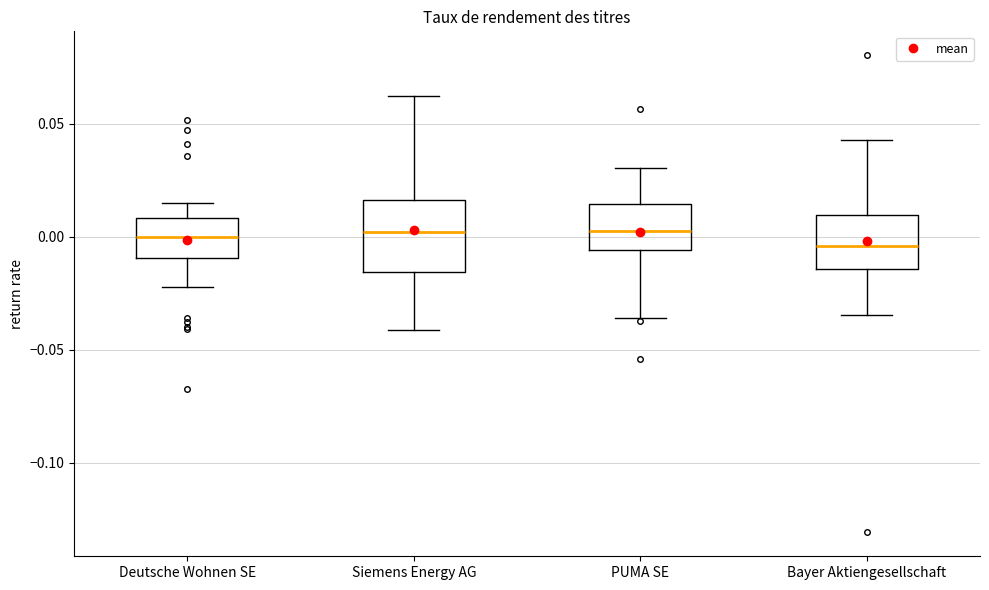

Where is the lower edge of the box for Siemens Energy AG on the y-axis? The values are not printed on the chart, so give them approximately, as read against the axis.

-0.015